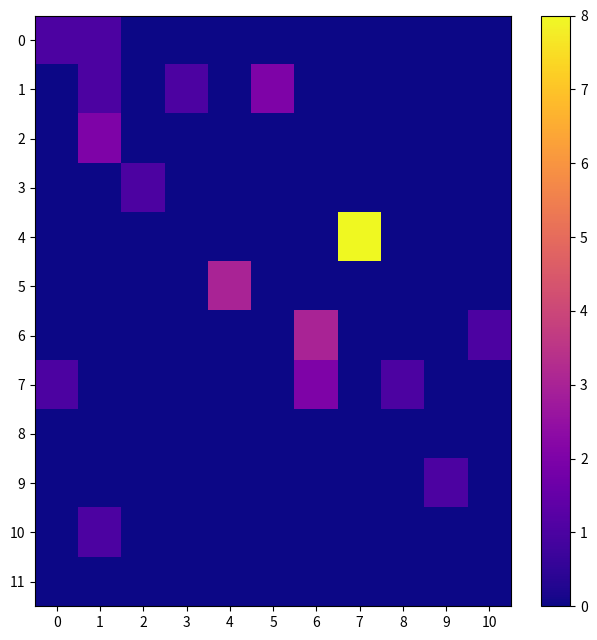

What is the total value across all series at 7?

8